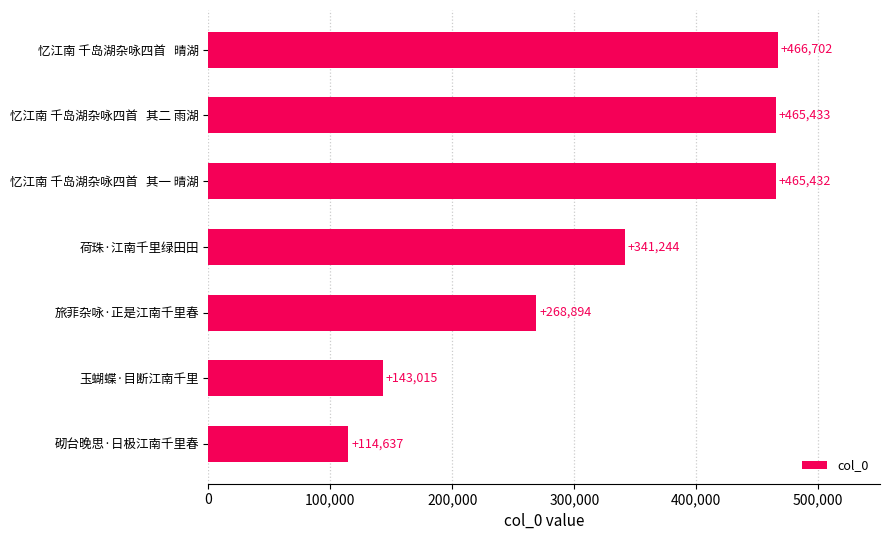

List the labels in order of value, largest first.

忆江南 千岛湖杂咏四首   晴湖, 忆江南 千岛湖杂咏四首   其二 雨湖, 忆江南 千岛湖杂咏四首   其一 晴湖, 荷珠·江南千里绿田田, 旅菲杂咏·正是江南千里春, 玉蝴蝶·目断江南千里, 砌台晚思·日极江南千里春